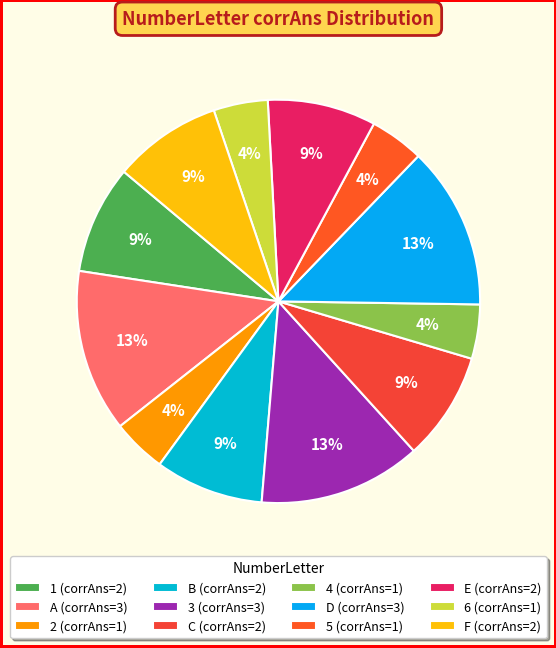

What is the smallest slice in the pie chart?

2